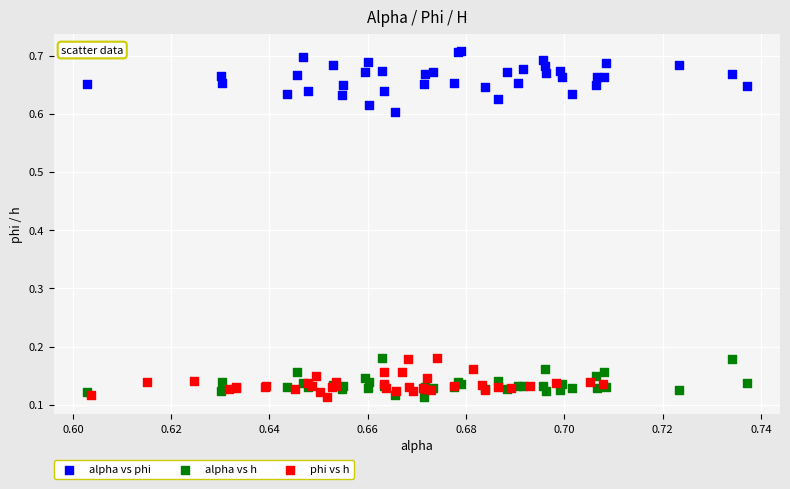

Which series has the widest spread of Y values?

alpha vs phi